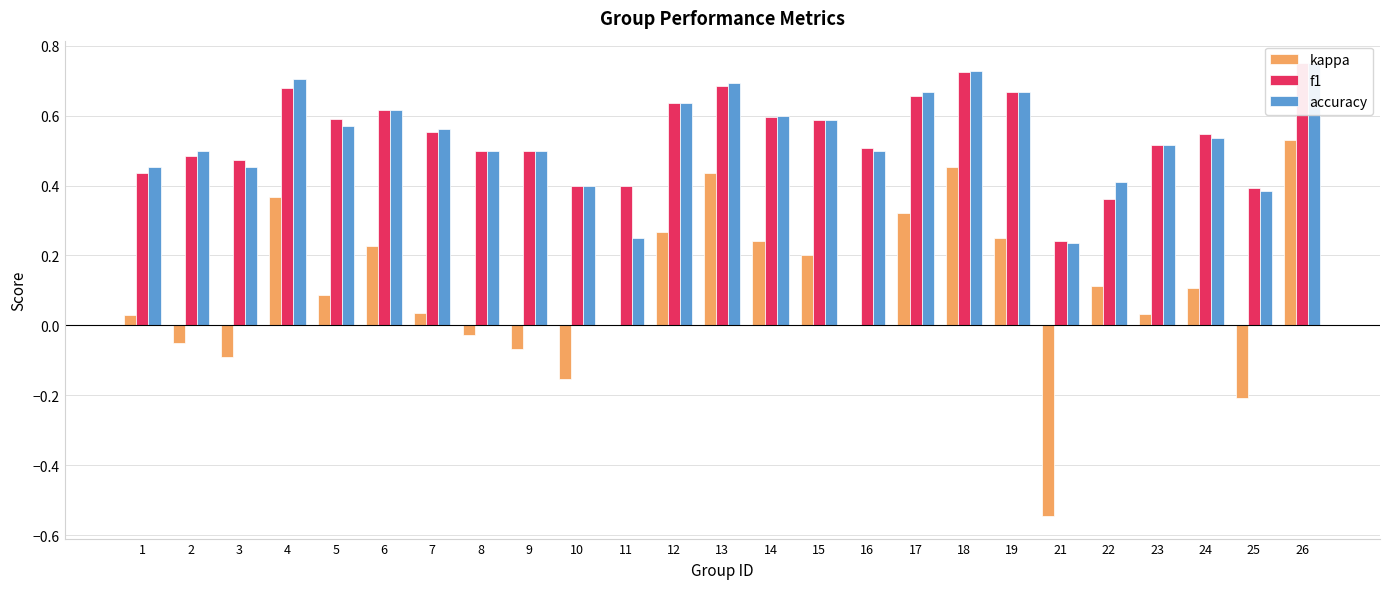

List the labels in order of kappa value, smallest first.

21, 25, 10, 3, 9, 2, 8, 11, 16, 1, 23, 7, 5, 24, 22, 15, 6, 14, 19, 12, 17, 4, 13, 18, 26